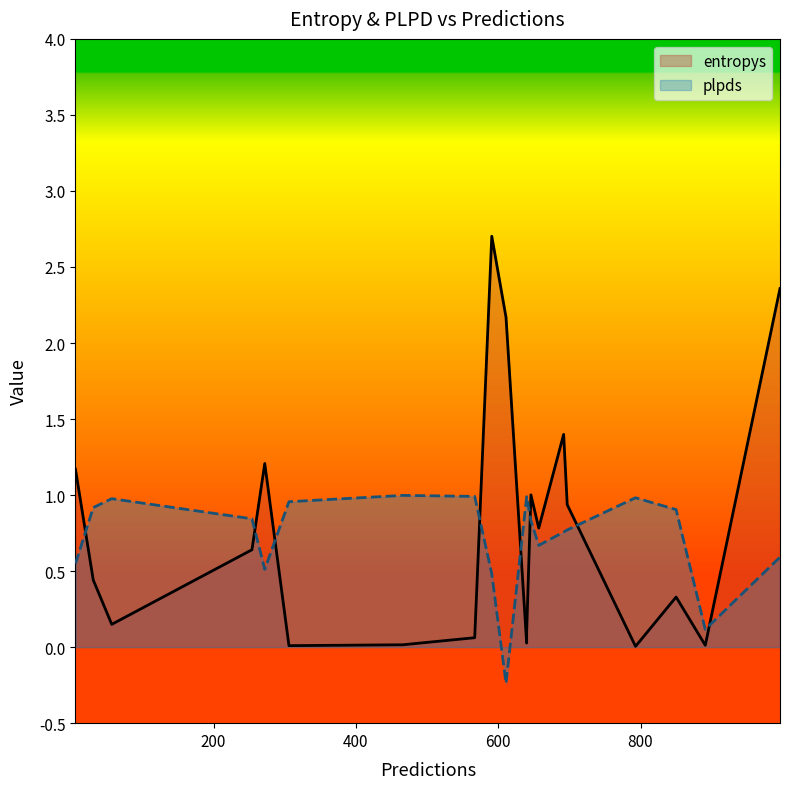

Is it true that entropys equals 3.6 at 611?

False